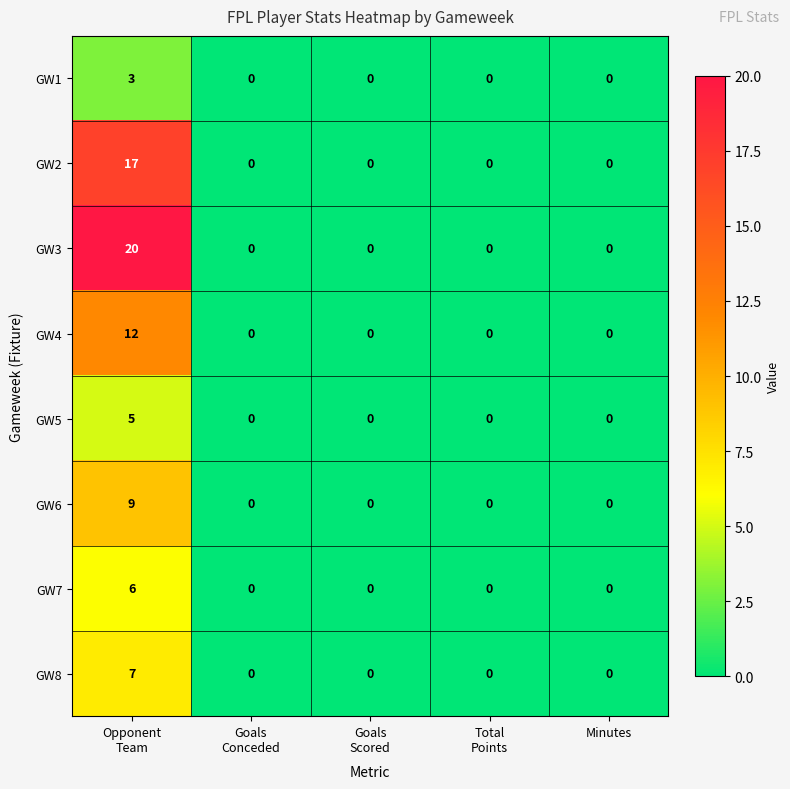

True or false: GW4 has a value of 0 at Minutes.

True